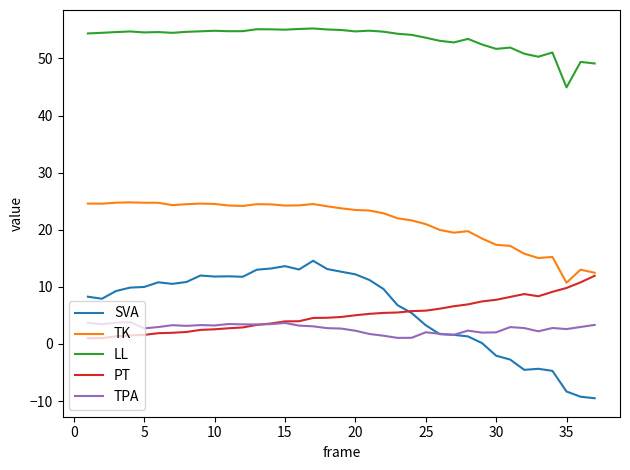

Which series has the widest spread of values?

SVA